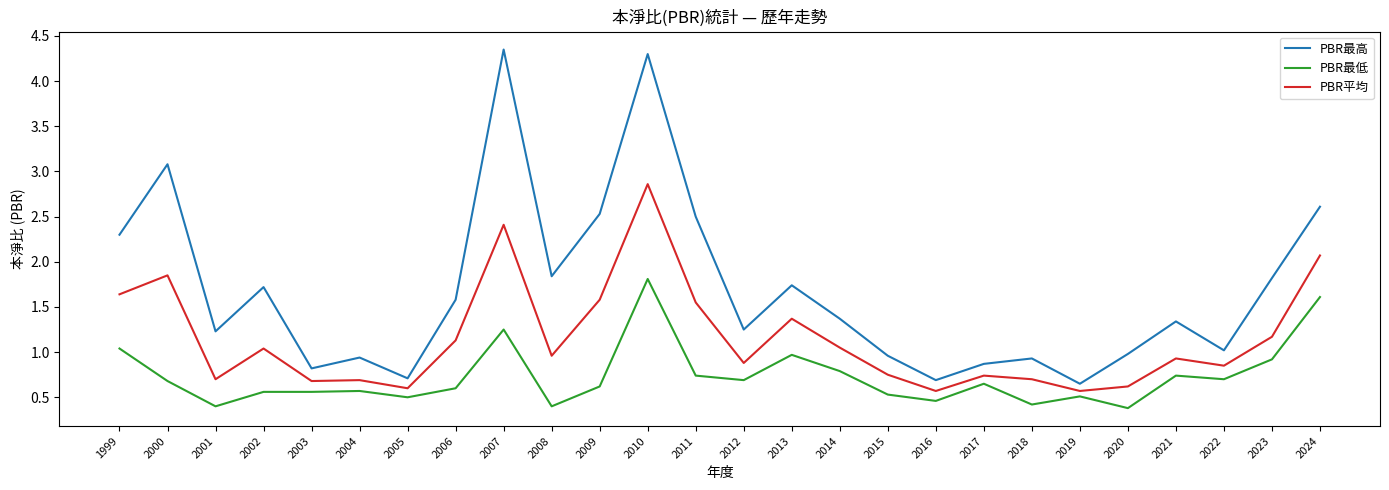

How many lines are shown in the chart?

3